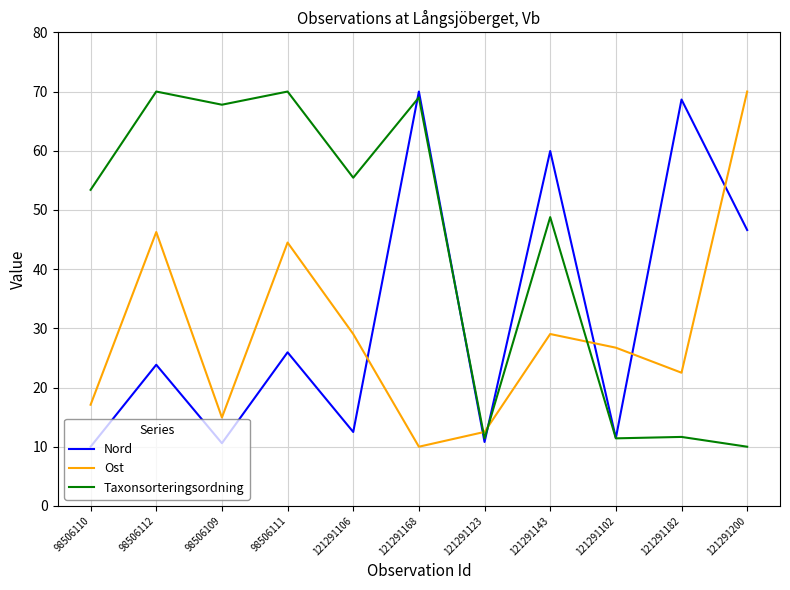

Is it true that Taxonsorteringsordning equals 18.9 at 121291182?

False